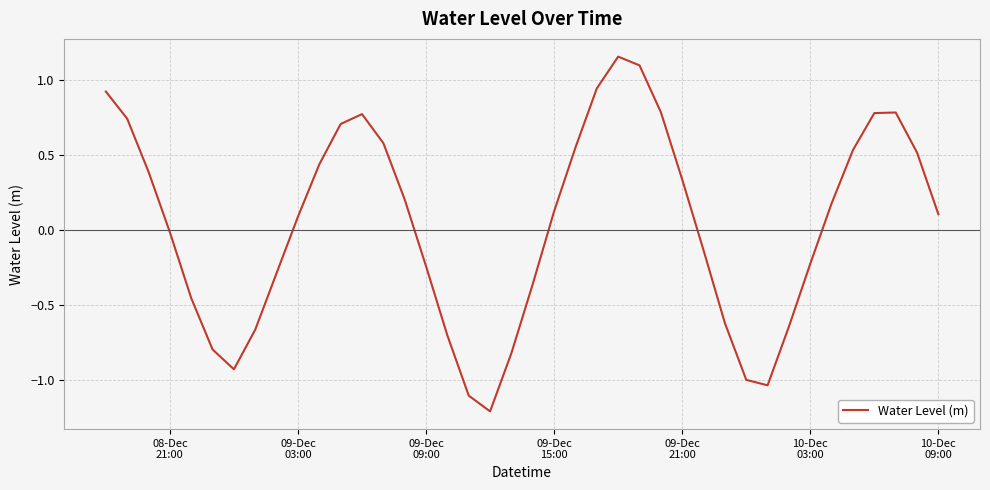

True or false: the data has more than 2 interior local peaks.

True